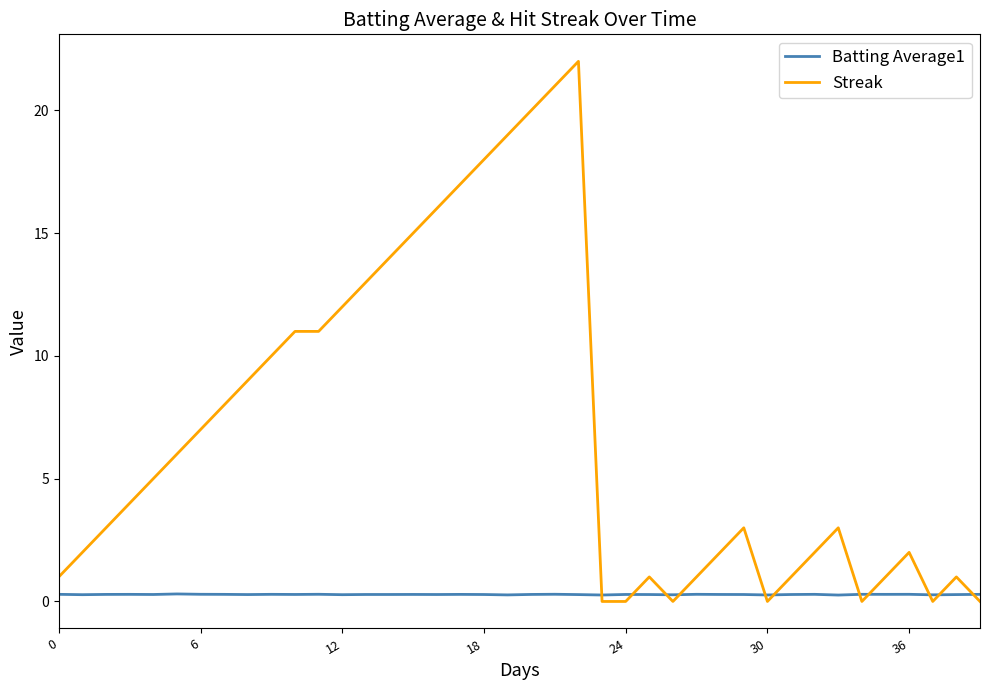

How many times do Streak and Batting Average1 cross each other?

11